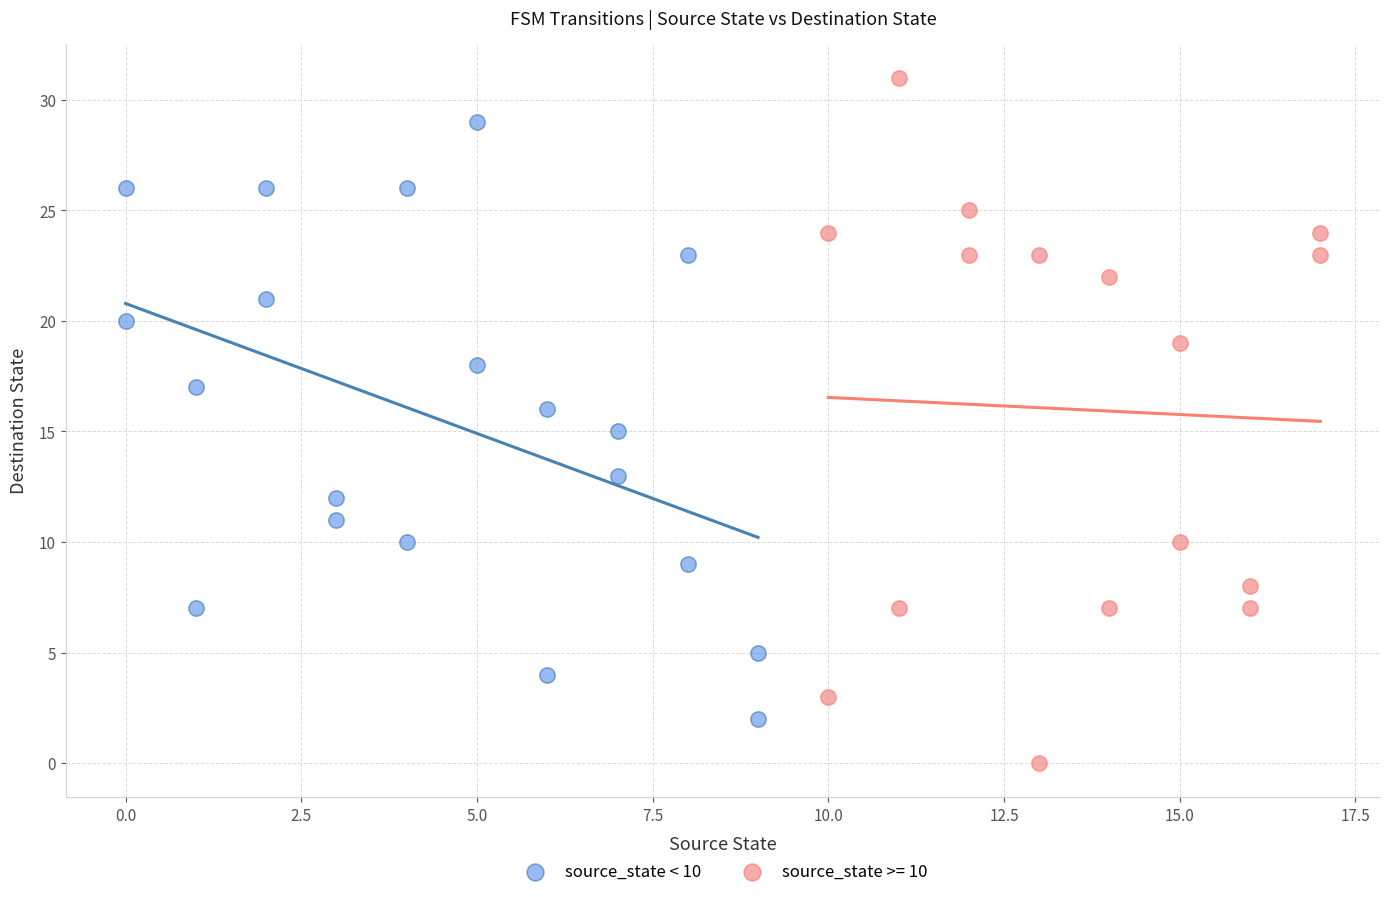

Which series contains the lowest Y value?

source_state >= 10